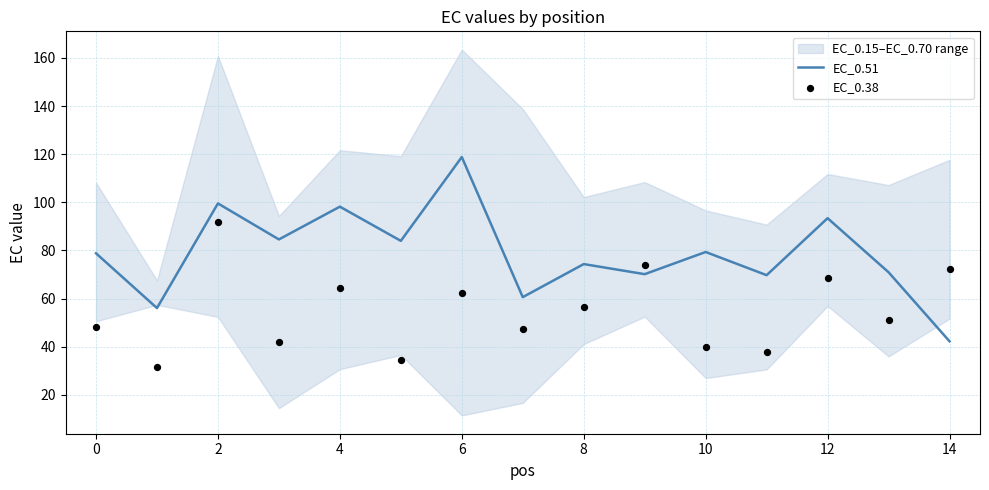

At which category is the sum across all series the highest?

2